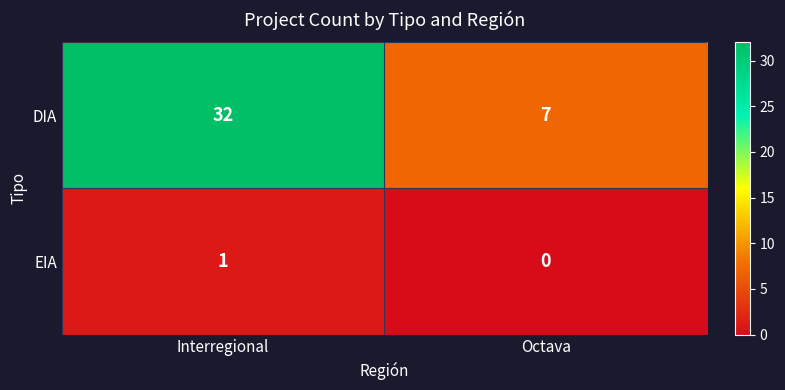

Is it true that DIA equals 7 at Octava?

True